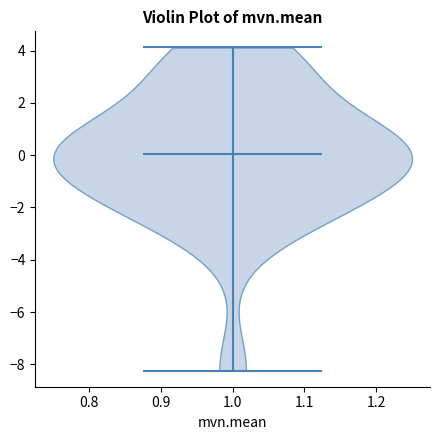

Read this violin plot against the y-axis: where its median line is, and the lowest and highest points the violin reaches. The values are not printed on the chart, so give them approximately, as read against the axis.

median line 0.0, lowest point -8.2, highest point 4.2